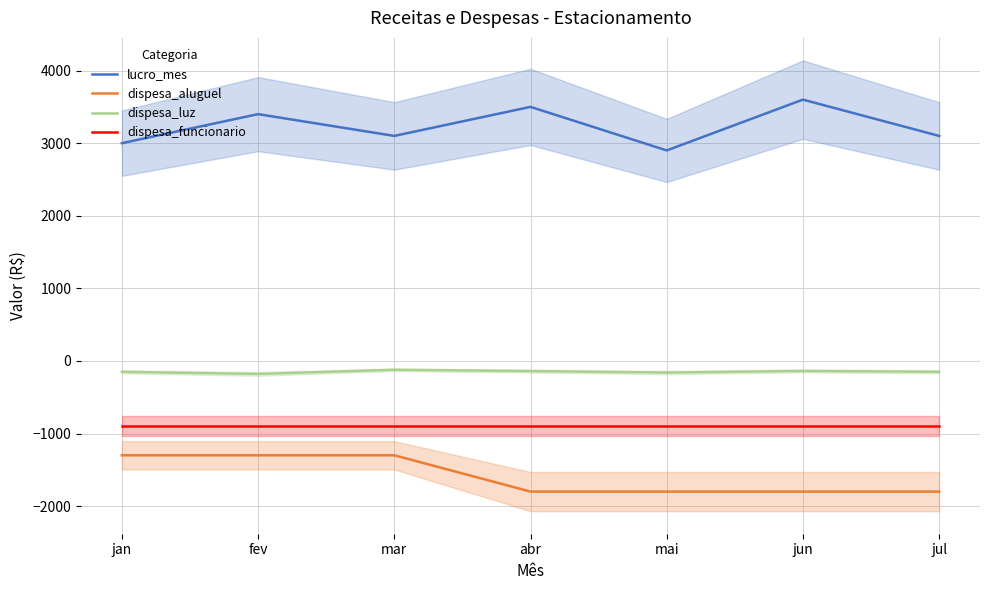

Which series changed the most between mar and jun?

lucro_mes